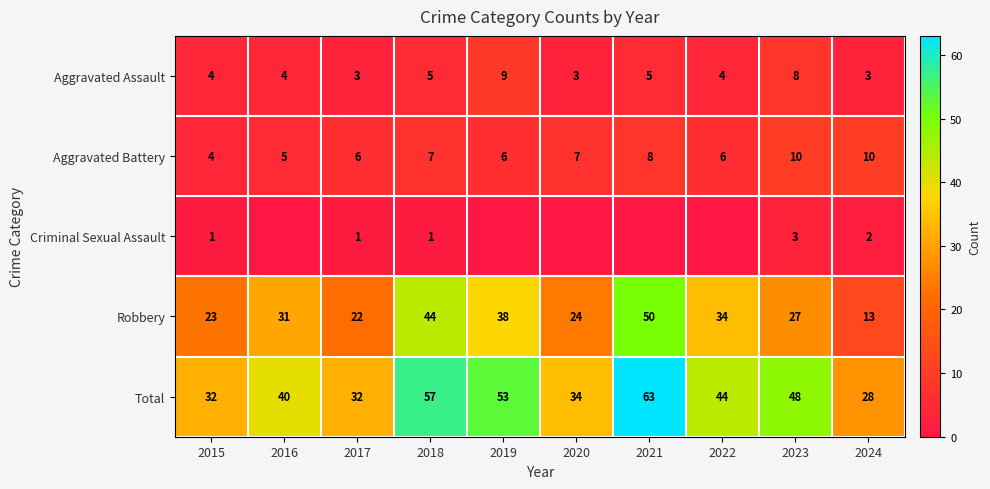

Is the value of Aggravated Assault at 2022 greater than the value of Total at 2024?

No